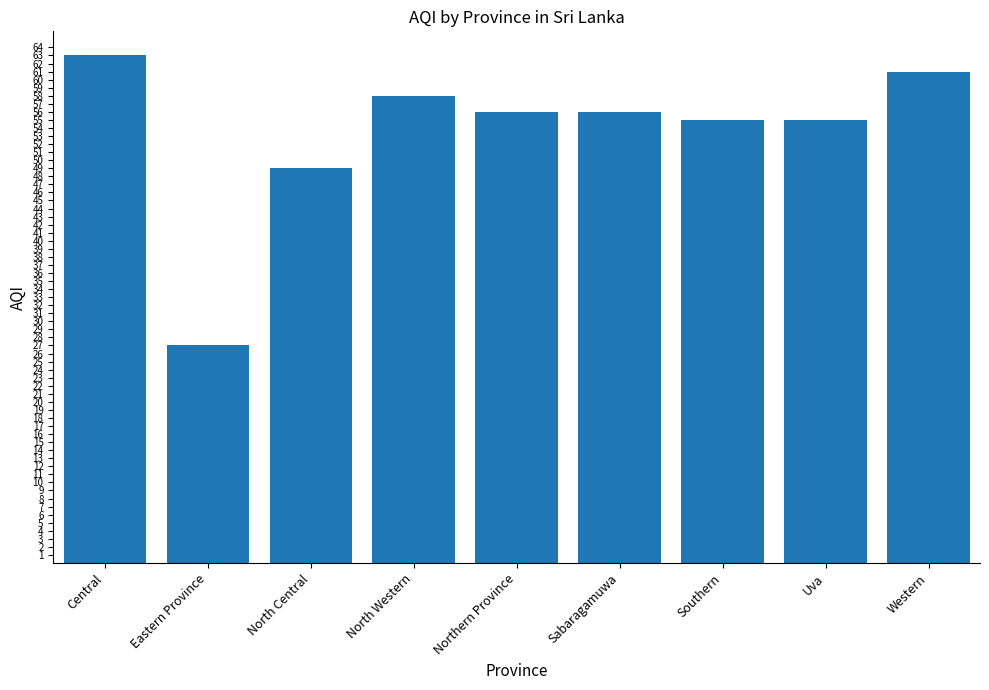

Is it true that the value at Southern is 25?

False